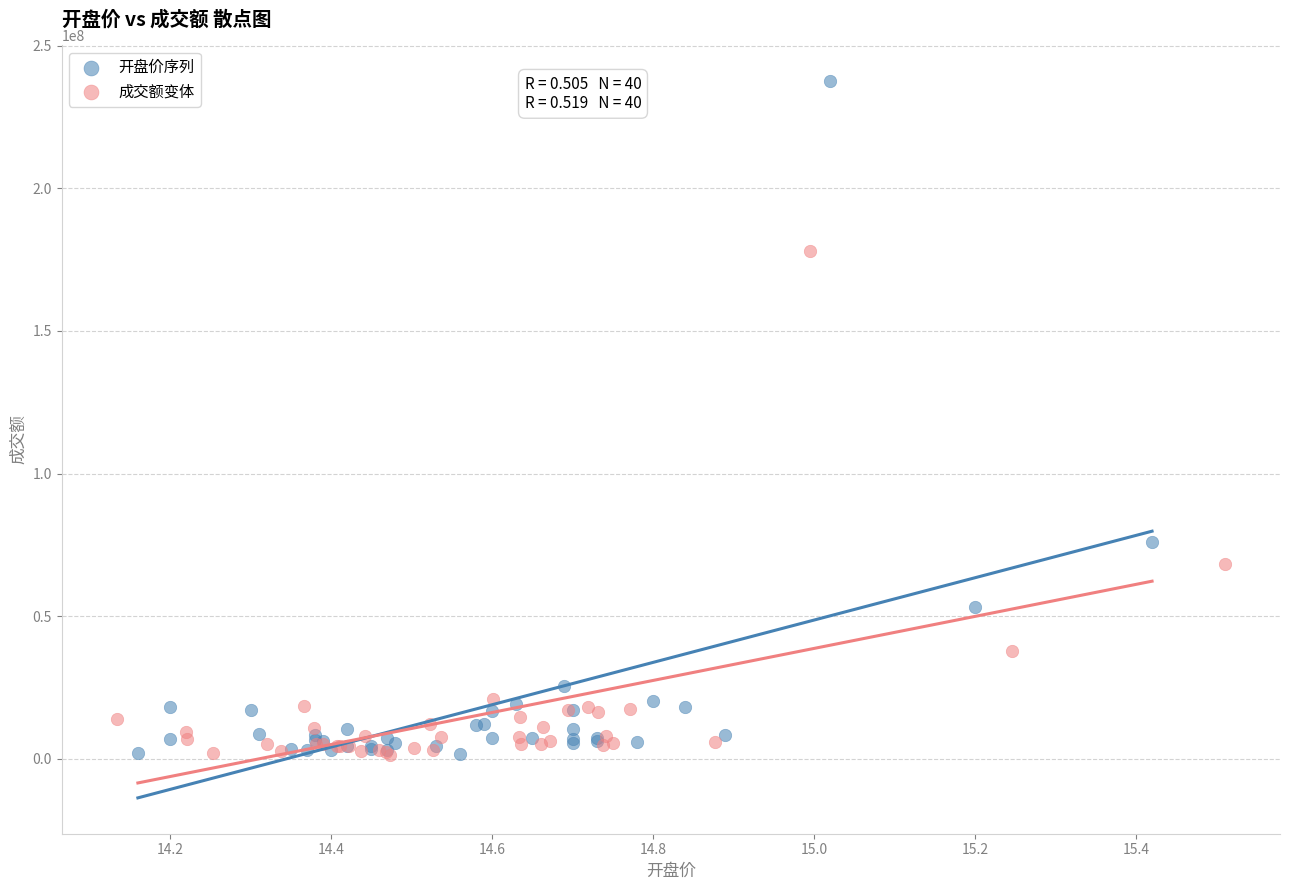

What are all the series names shown in the legend?

开盘价序列, 成交额变体